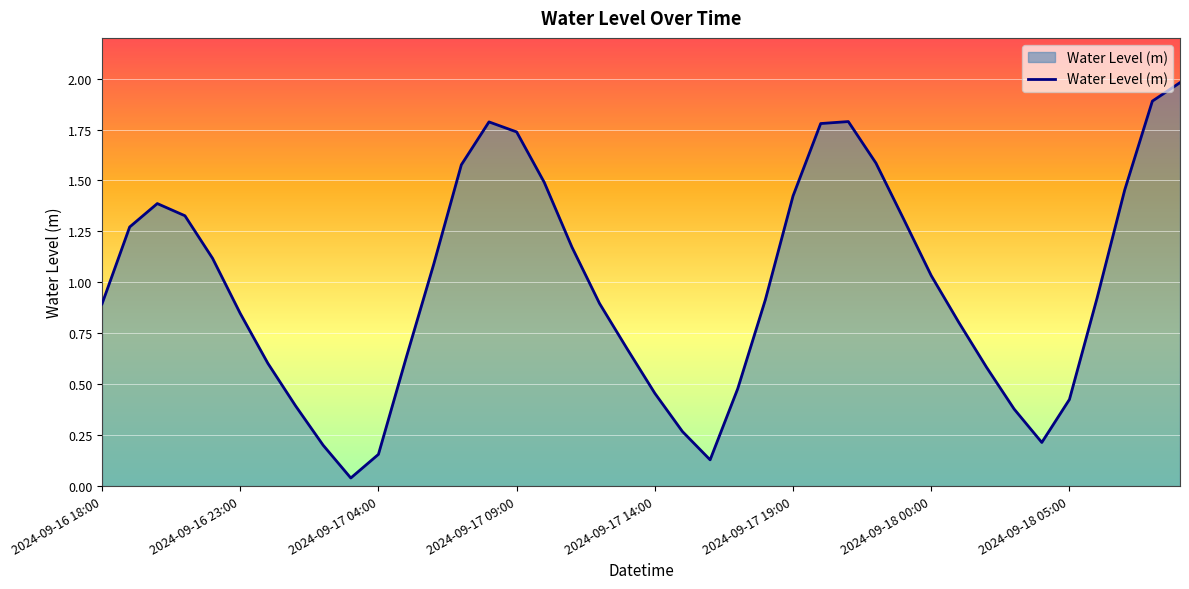

What is the difference between the maximum and minimum values?

1.9